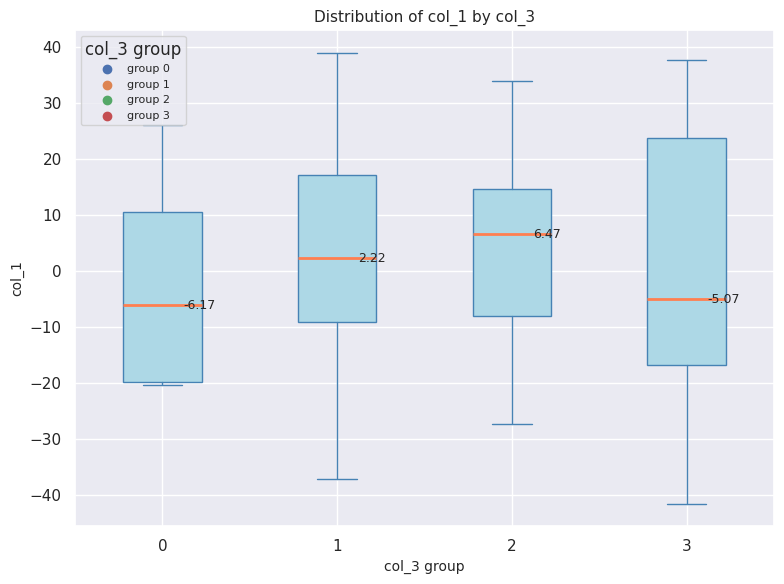

Comparing the boxes themselves (not the whiskers), which one is the tallest?

3